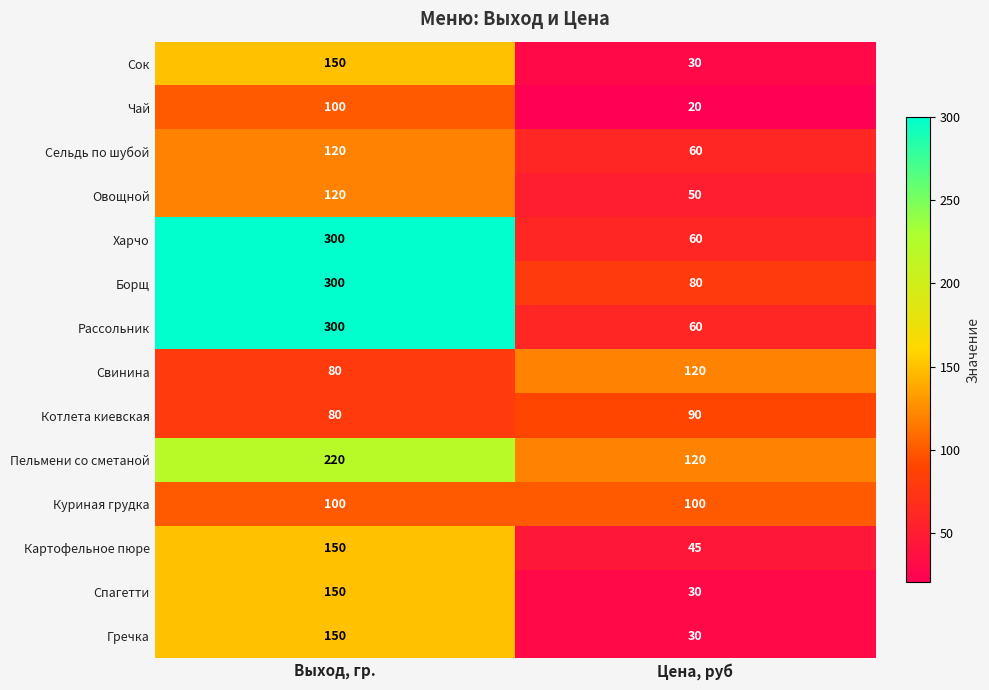

What value does the Чай series have at Цена, руб, to the nearest 10?

20